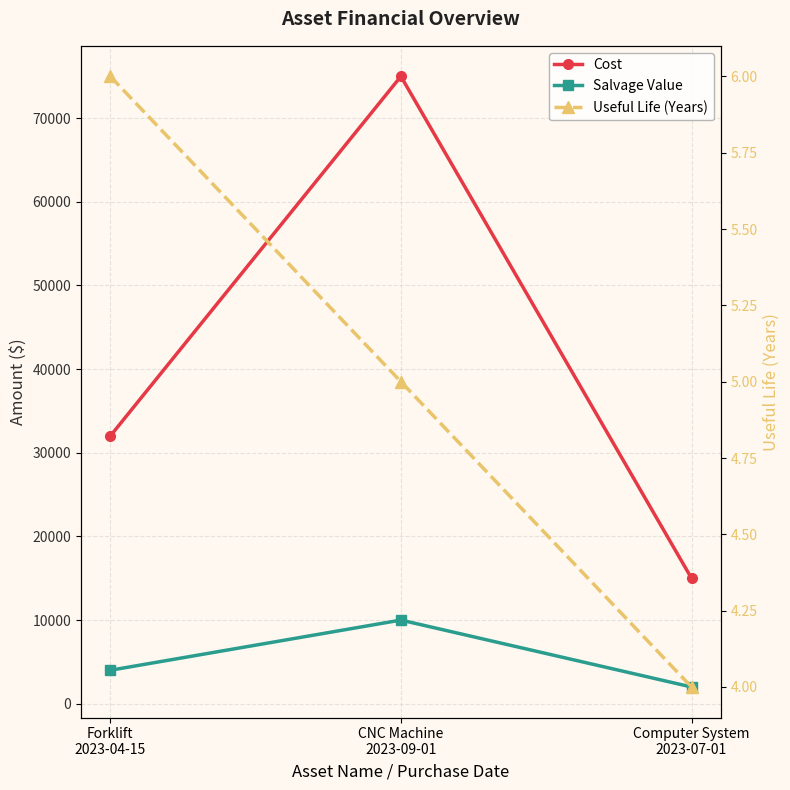

What is the highest value of the Salvage Value series?

10000